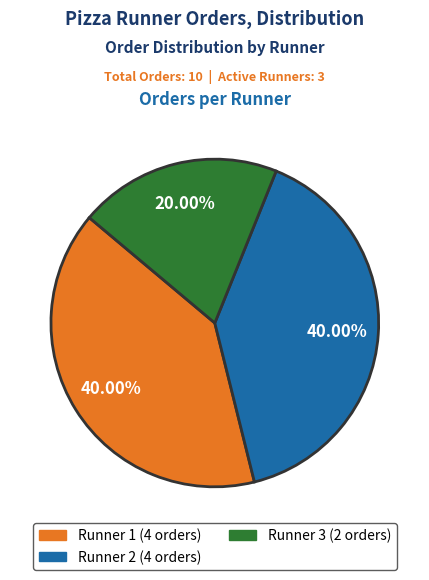

The Runner 2 slice represents 40% of the pie. True or false?

True